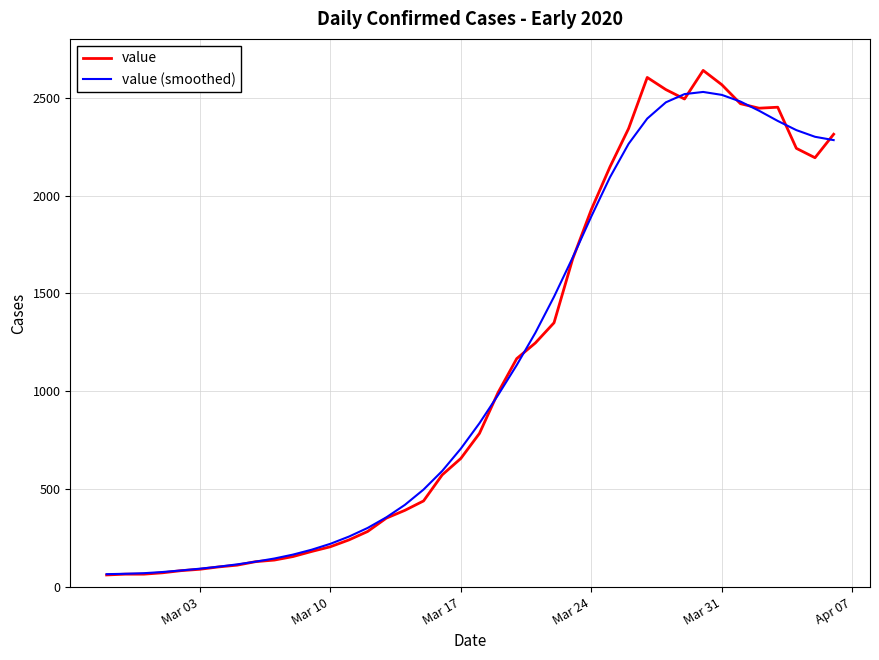

What is the maximum value shown in the chart?

2639